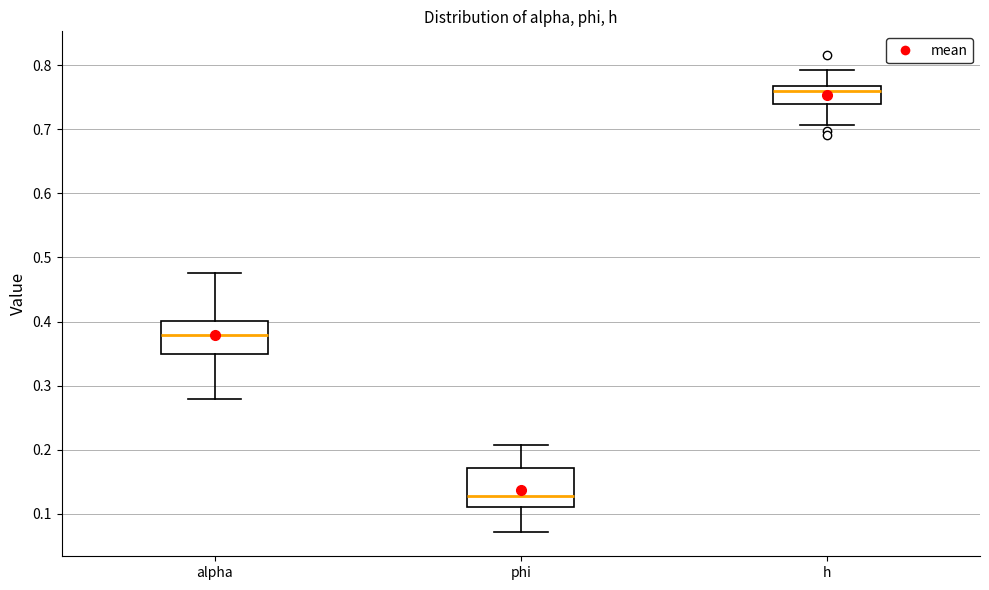

Reading left to right, read every box against the y-axis: the position of its median line, the range the box covers, and the ends of its whiskers. The values are not printed on the chart, so give them approximately, as read against the axis.

alpha: median 0.38, box 0.35 to 0.40, whiskers 0.28 to 0.48
phi: median 0.13, box 0.11 to 0.17, whiskers 0.07 to 0.21
h: median 0.76, box 0.74 to 0.77, whiskers 0.71 to 0.79